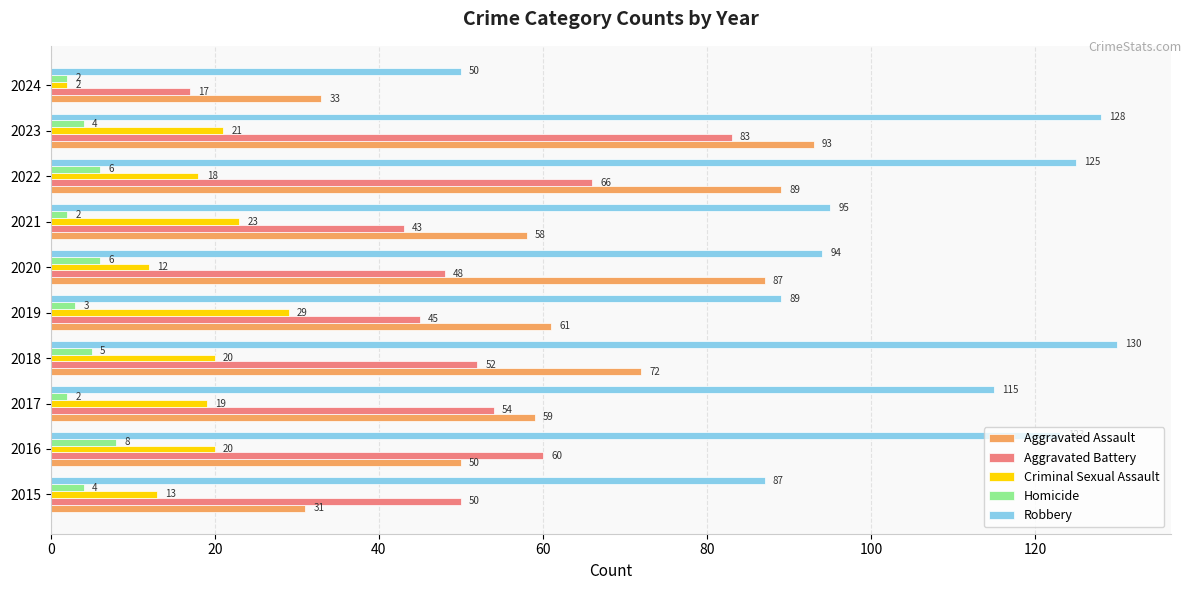

Between 2020 and 2024, which series saw the biggest shift?

Aggravated Assault